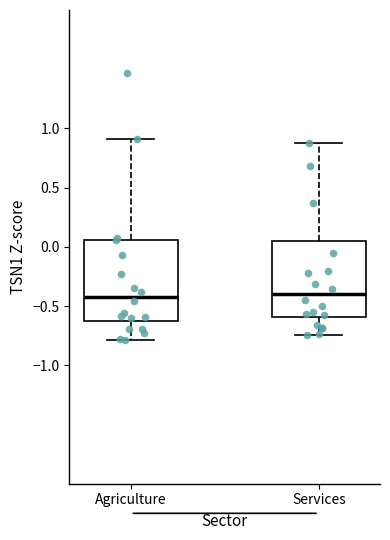

Reading left to right, read every box against the y-axis: the position of its median line, the range the box covers, and the ends of its whiskers. The values are not printed on the chart, so give them approximately, as read against the axis.

Agriculture: median -0.40, box -0.65 to 0.05, whiskers -0.80 to 0.90
Services: median -0.40, box -0.60 to 0.05, whiskers -0.75 to 0.85